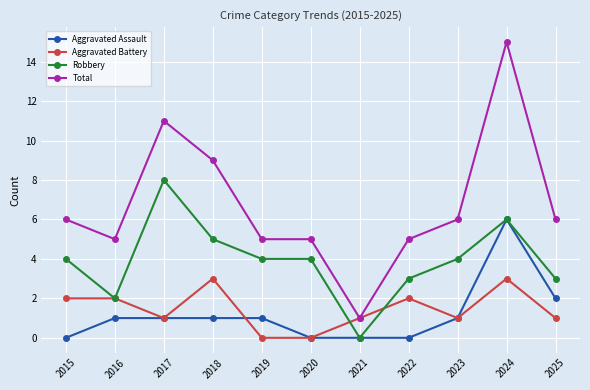

True or false: Total and Robbery intersect in this chart.

False